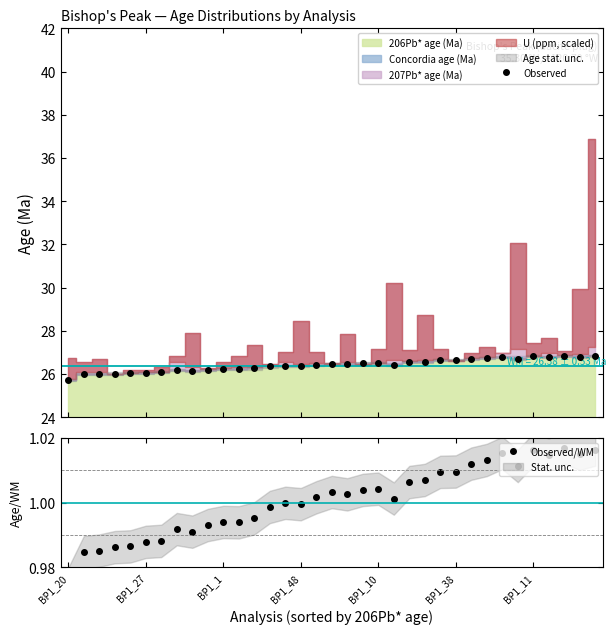

Between BP1_22 and BP1_50, which series saw the biggest shift?

206Pb* age (Ma)